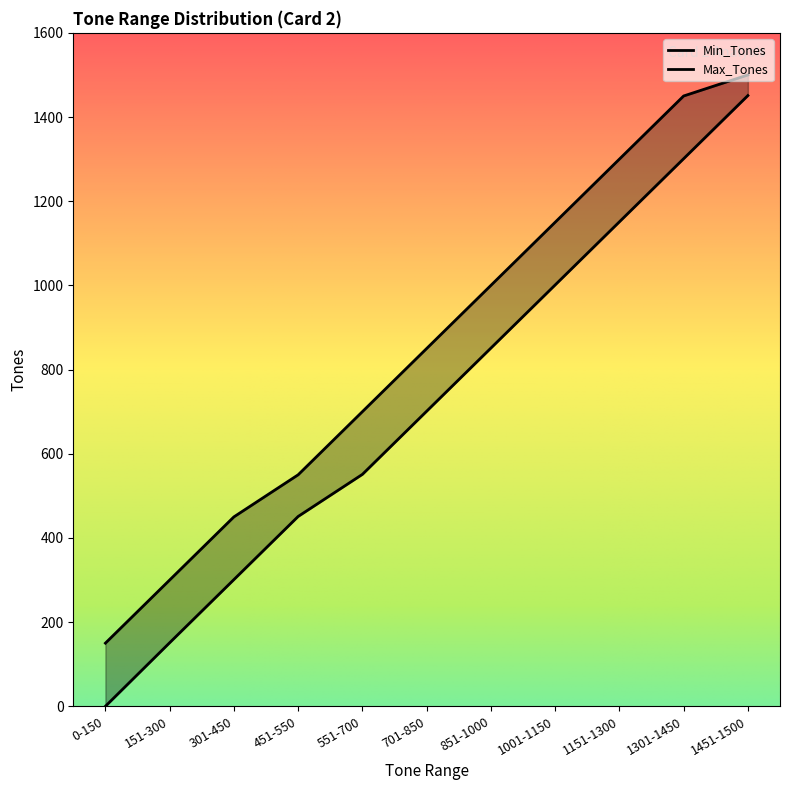

What is the value of the Min_Tones point at the 6th from the left?

701